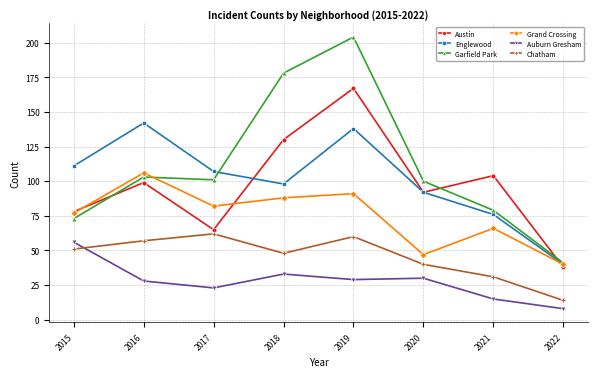

List the series in order of their peak value, lowest first.

Auburn Gresham, Chatham, Grand Crossing, Englewood, Austin, Garfield Park